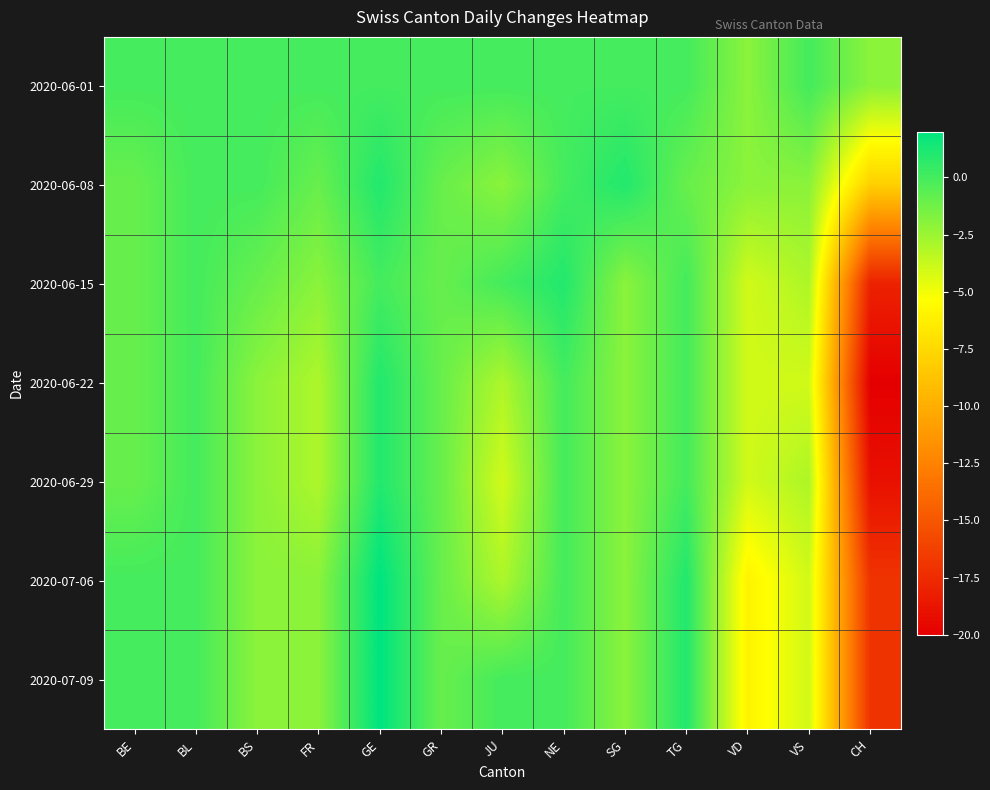

At which category does the chart reach its peak across all series?

GE